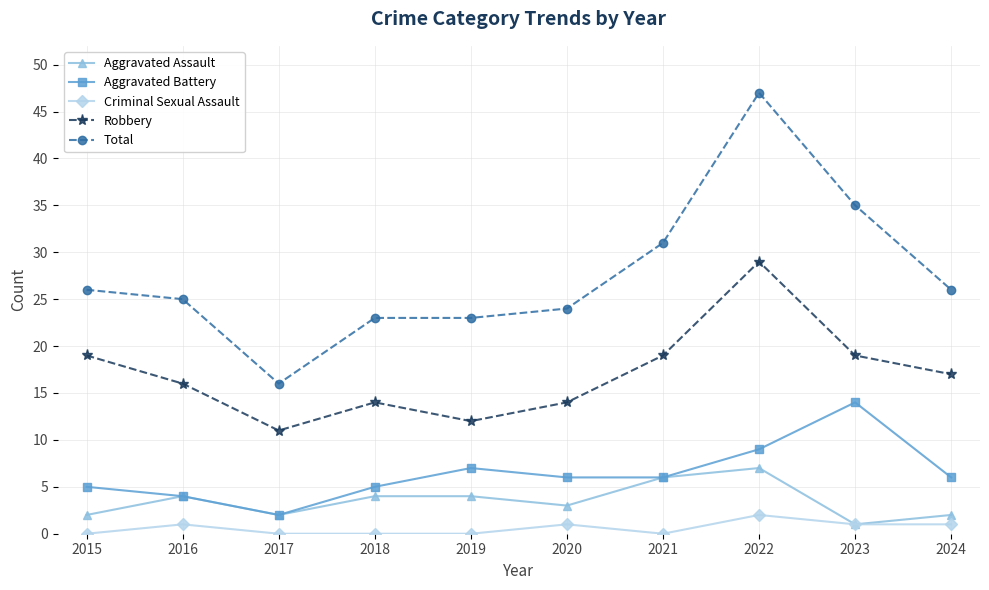

At which category does Robbery reach its first local peak?

2018